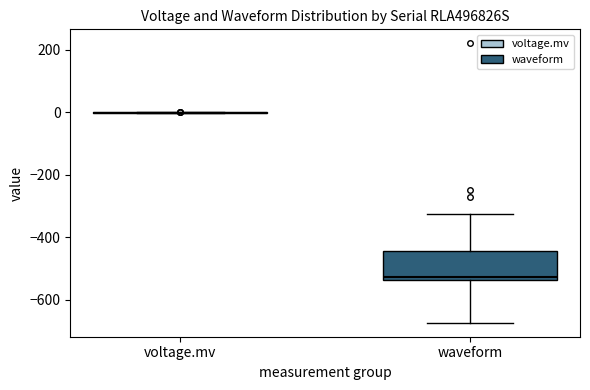

Reading left to right, read every box against the y-axis: the position of its median line, the range the box covers, and the ends of its whiskers. The values are not printed on the chart, so give them approximately, as read against the axis.

voltage.mv: box collapsed to a line at 0, whiskers 0 to 0
waveform: median -520, box -540 to -440, whiskers -680 to -320